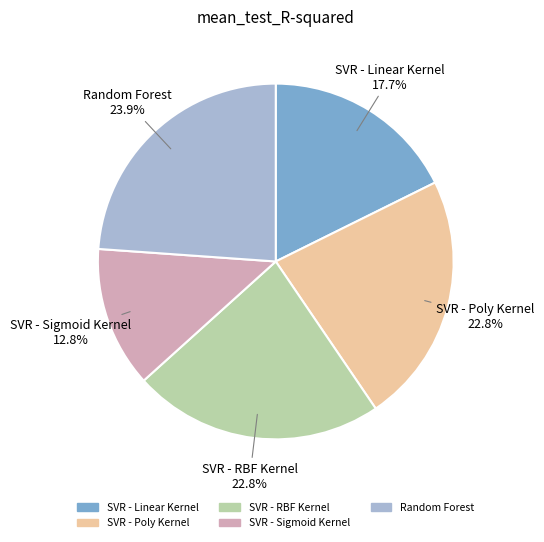

What is the smallest slice in the pie chart?

SVR - Sigmoid Kernel